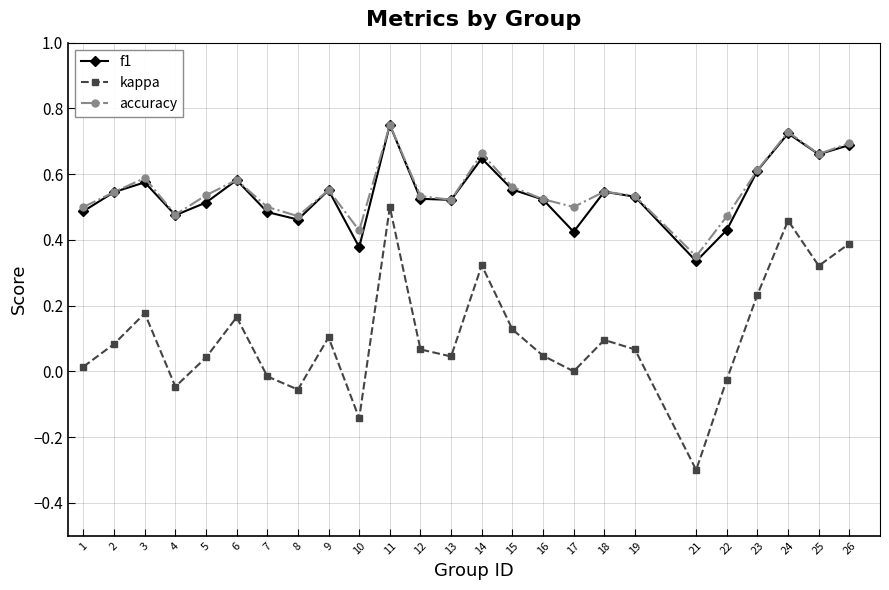

Rank the series at 17 from highest to lowest value.

accuracy, f1, kappa